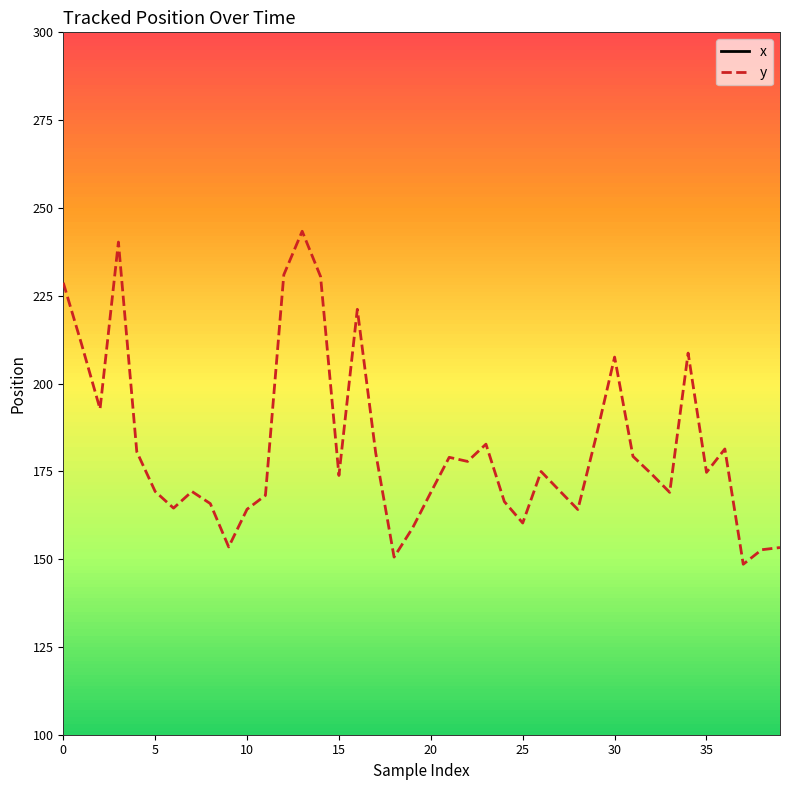

What are all the series names shown in the legend?

x, y